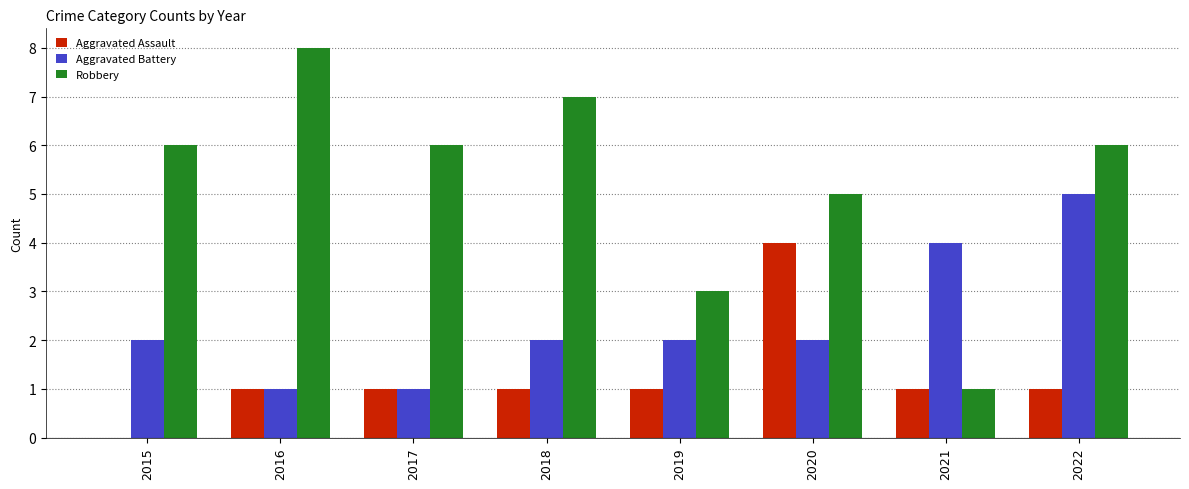

How many groups of bars are there?

8